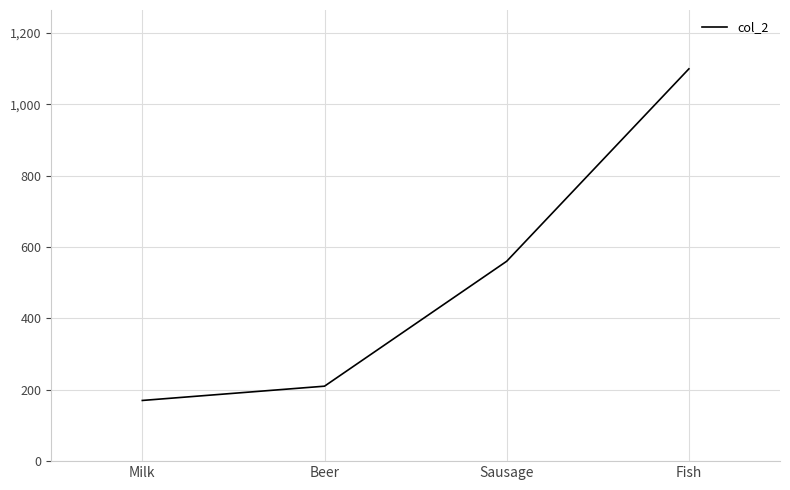

Rank the categories by value from highest to lowest.

Fish, Sausage, Beer, Milk